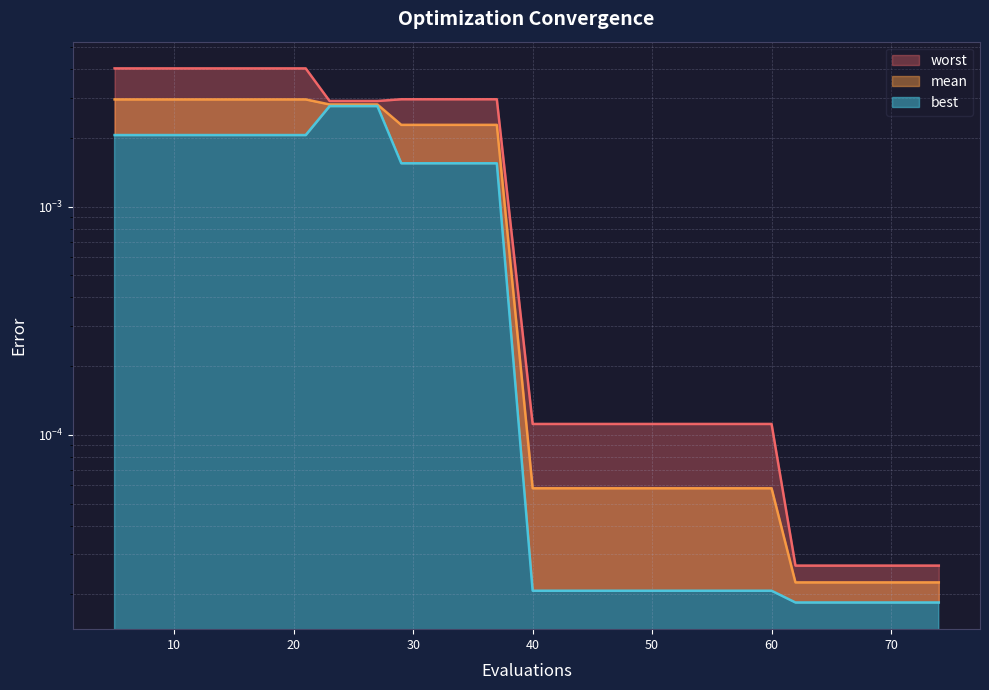

Which category has the highest value in the mean series?

5